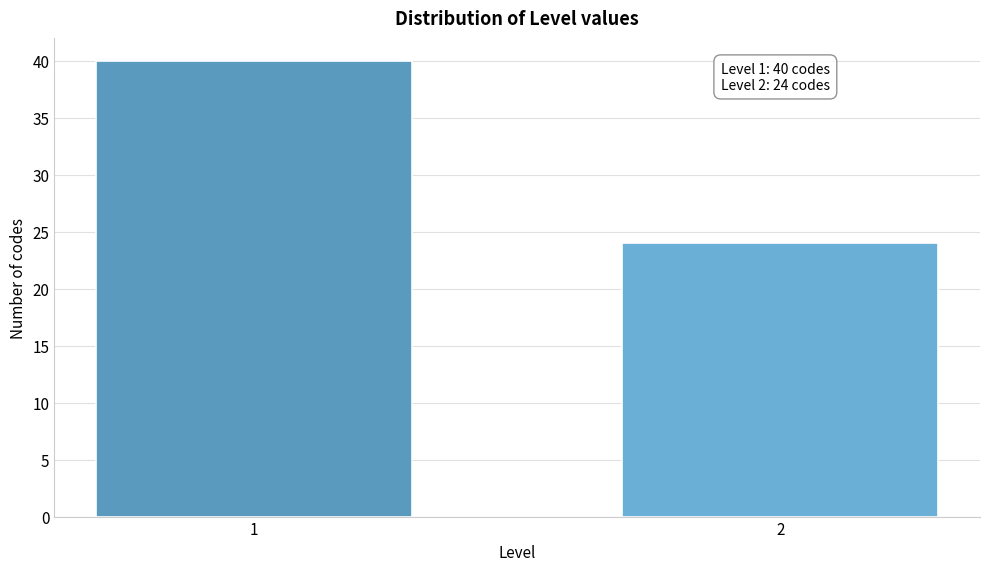

Reading left to right, extract all data points from this chart.

40	24